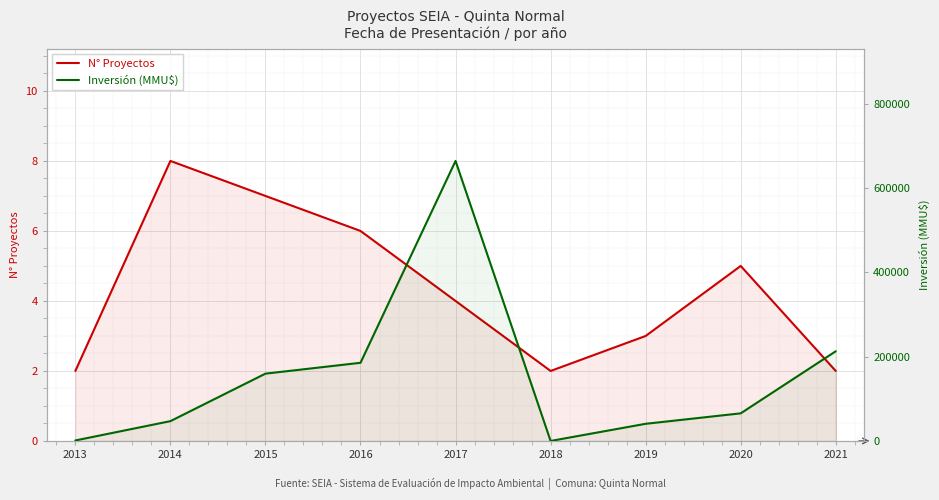

Reading left to right, what are all the values shown in this chart?

N° Proyectos: 2013=2	2014=8	2015=7	2016=6	2017=4	2018=2	2019=3	2020=5	2021=2
Inversión (MMU$): 2013=1210	2014=47010	2015=159611	2016=185346	2017=663887	2018=40	2019=40718	2020=65500	2021=212639